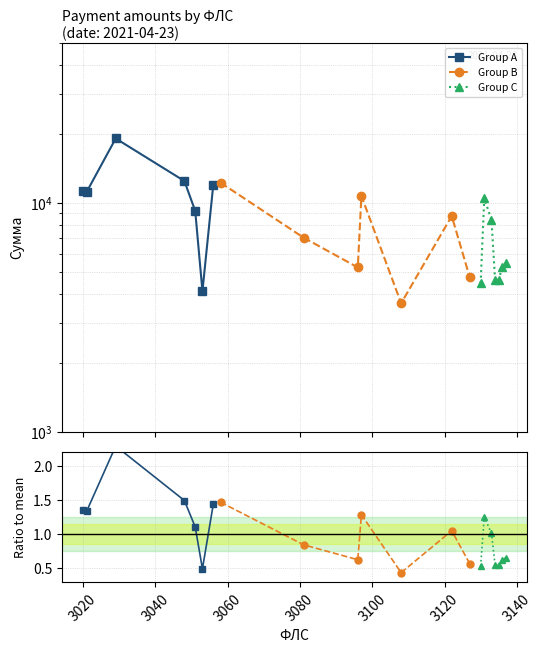

What is the value of the Group C point at the 2nd from the left?

1.3